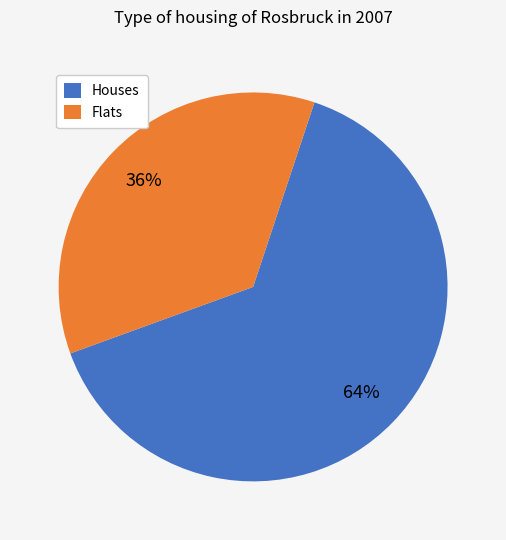

Count the number of slices in the pie.

2